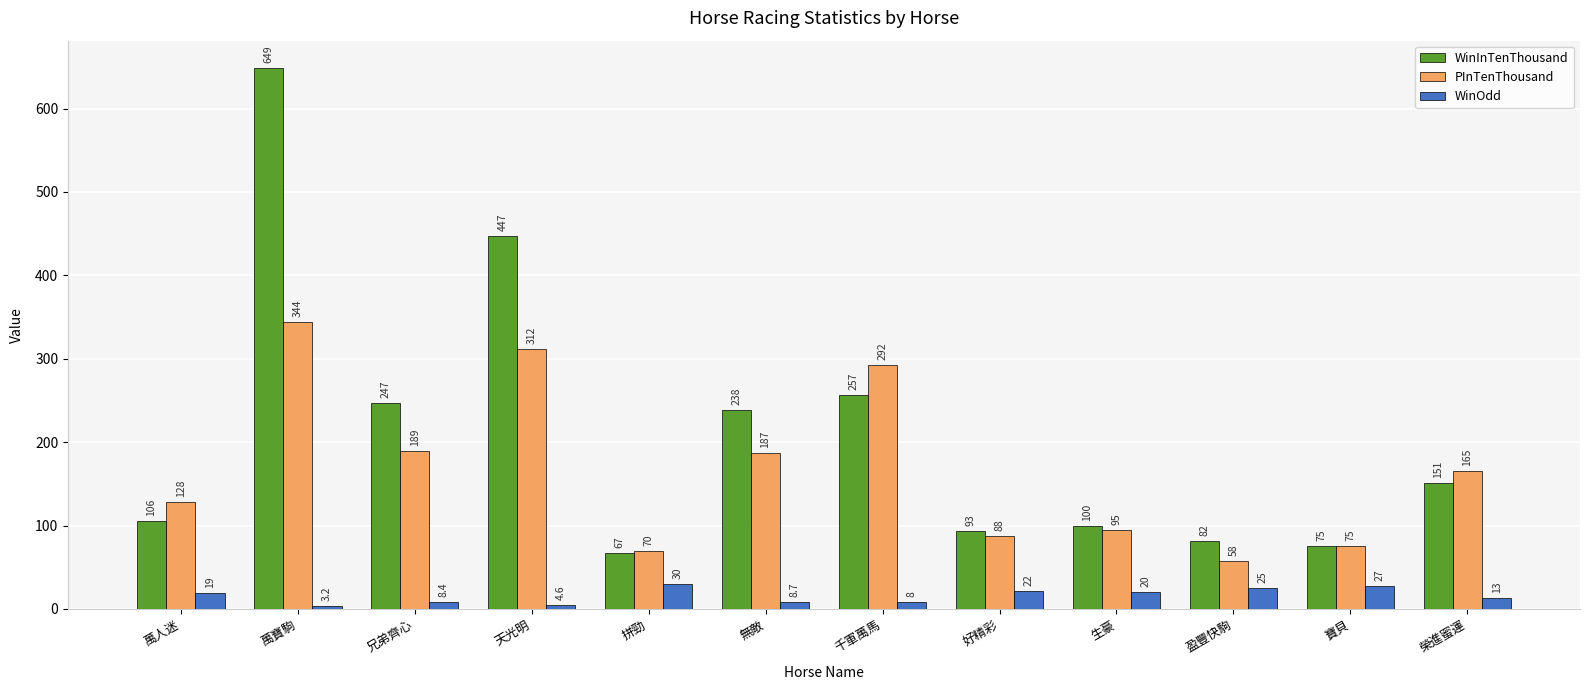

The PInTenThousand series shows 128.0 at 萬人迷. True or false?

True